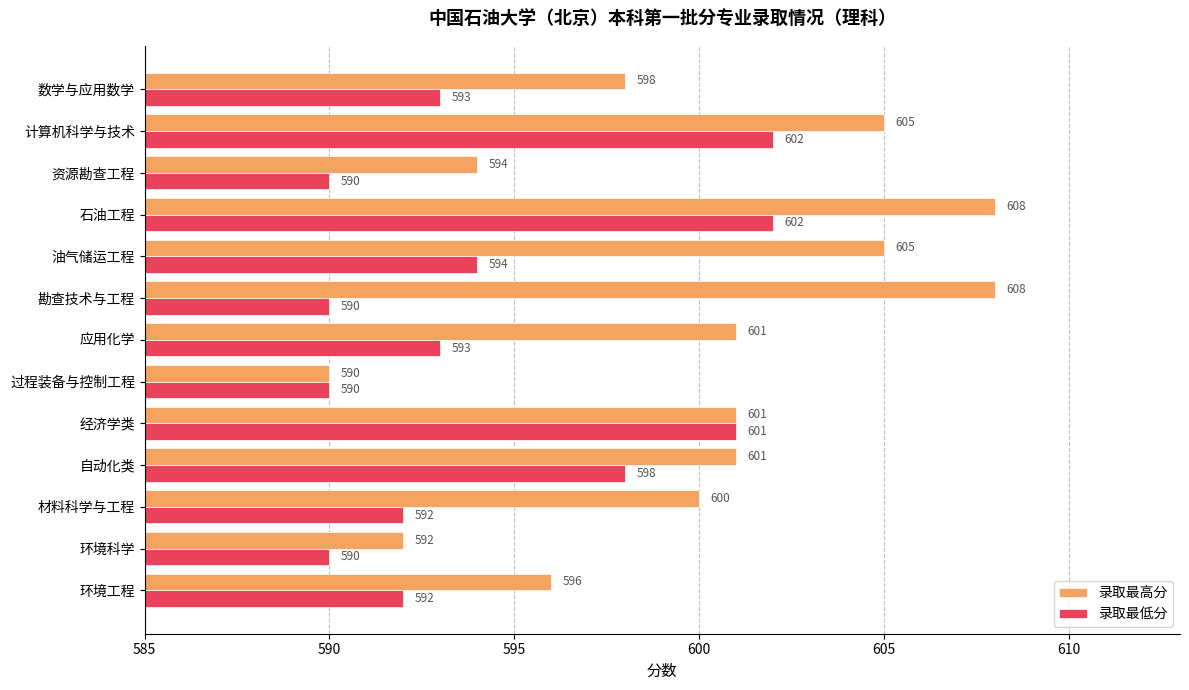

What is the highest value of the 录取最低分 series?

602